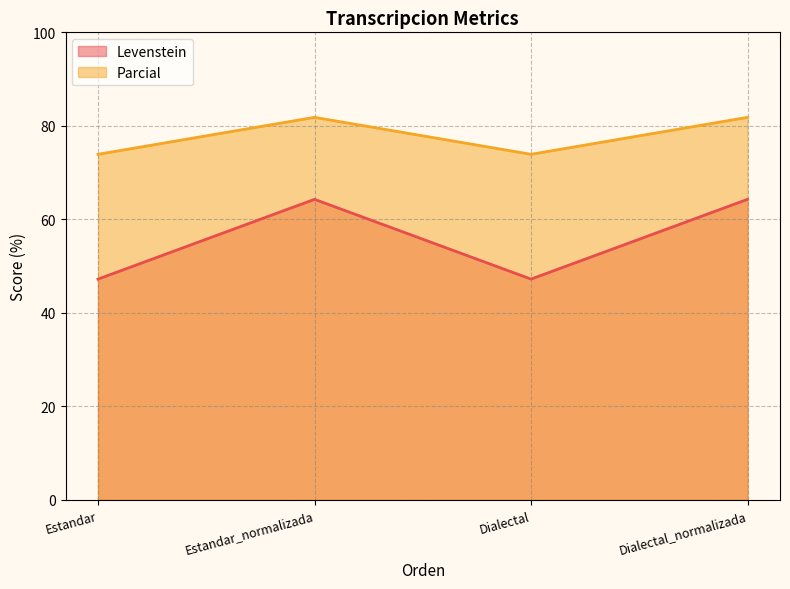

Is the value of Levenstein at Dialectal greater than the value of Parcial at Dialectal?

No